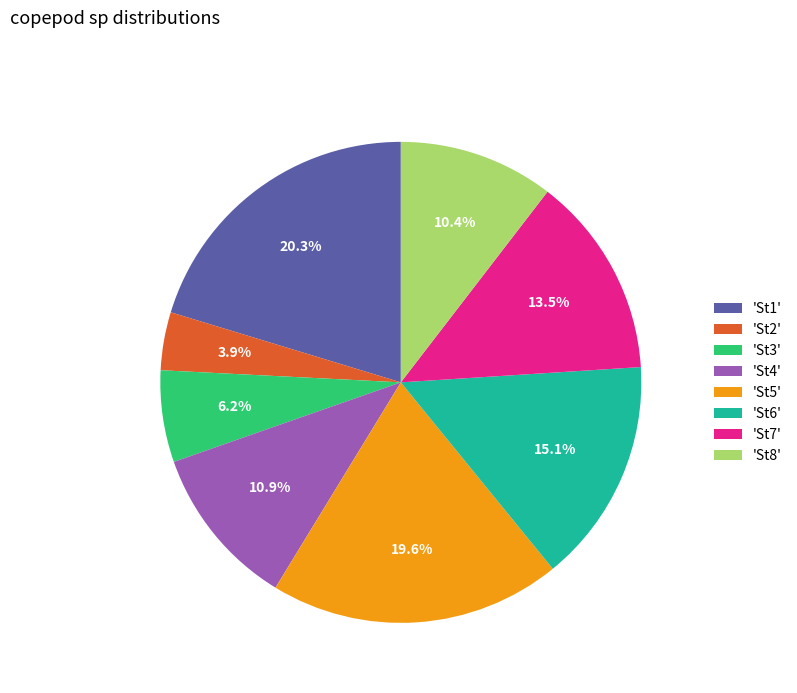

How many slices are in this pie chart?

8